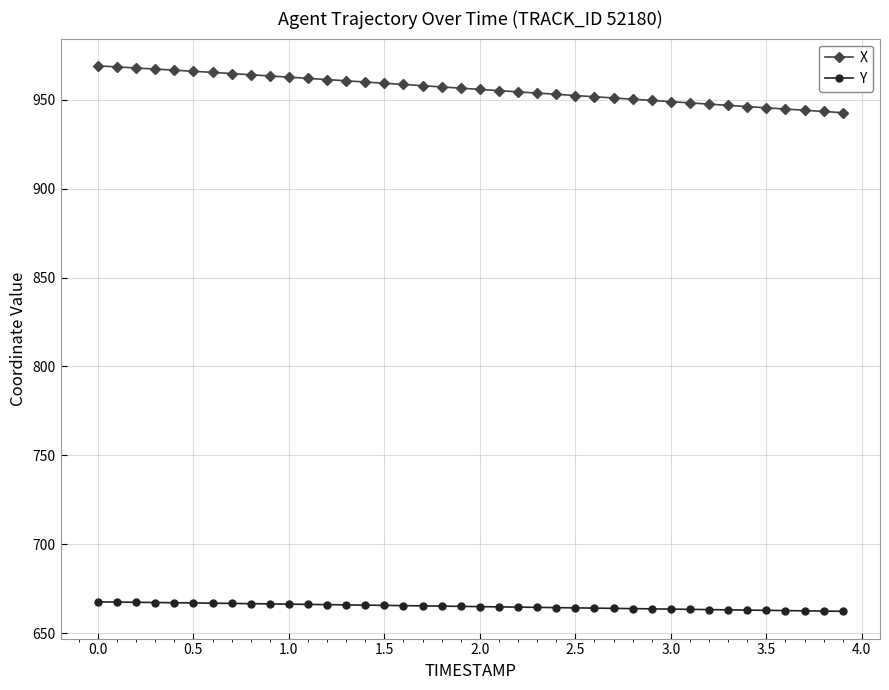

What is the greatest value displayed?

969.2